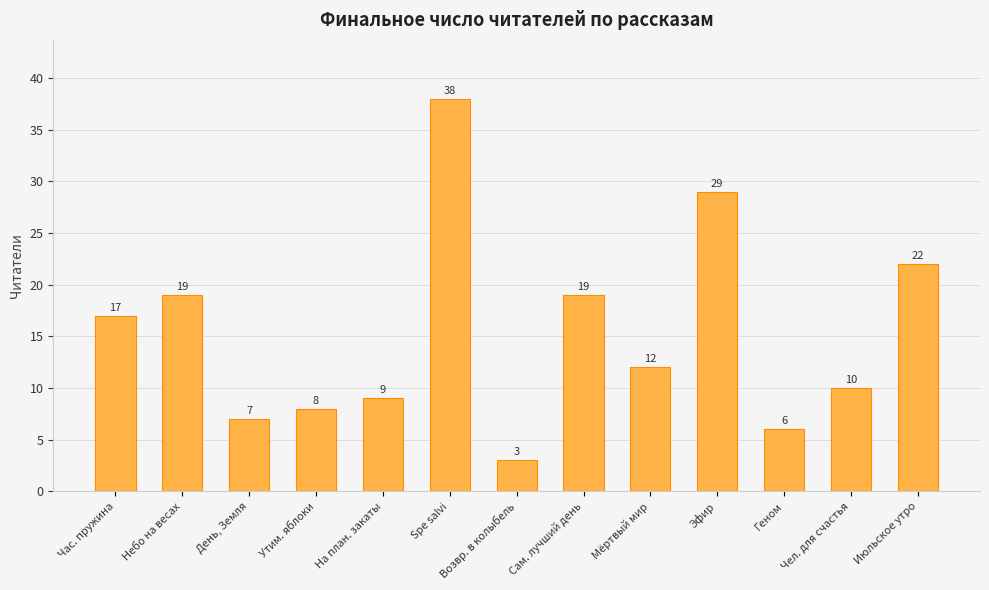

Reading left to right, list all the values displayed in this chart.

Час. пружина=17	Небо на весах=19	День, Земля=7	Утим. яблоки=8	На план. закаты=9	Spe salvi=38	Возвр. в колыбель=3	Сам. лучший день=19	Мёртвый мир=12	Эфир=29	Геном=6	Чел. для счастья=10	Июльское утро=22